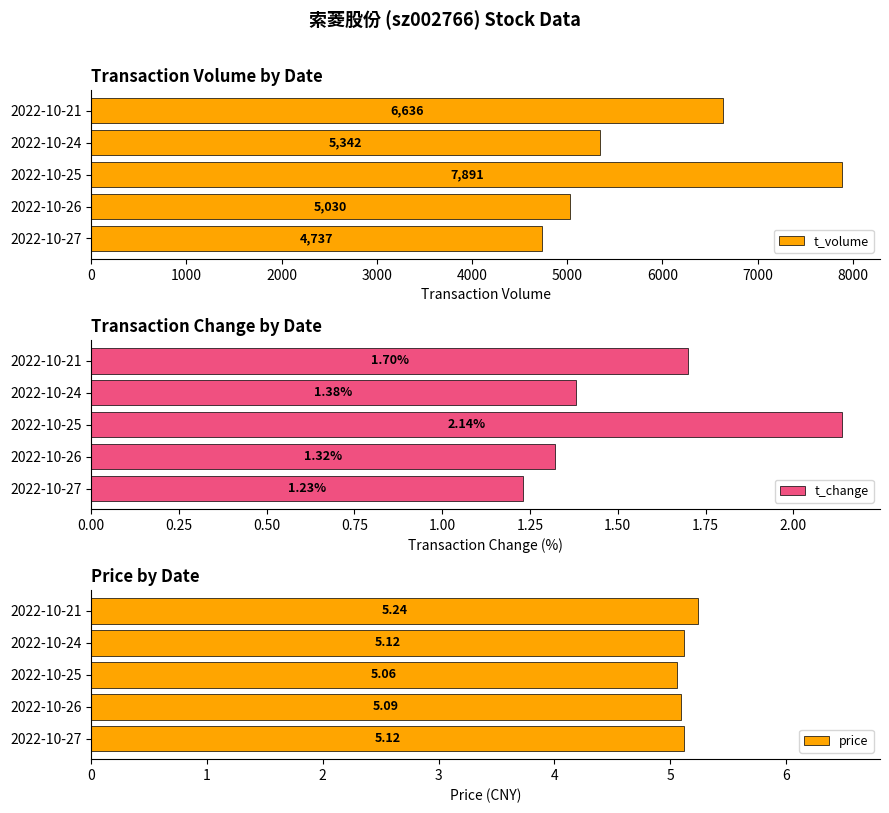

How many distinct data groups are displayed?

3